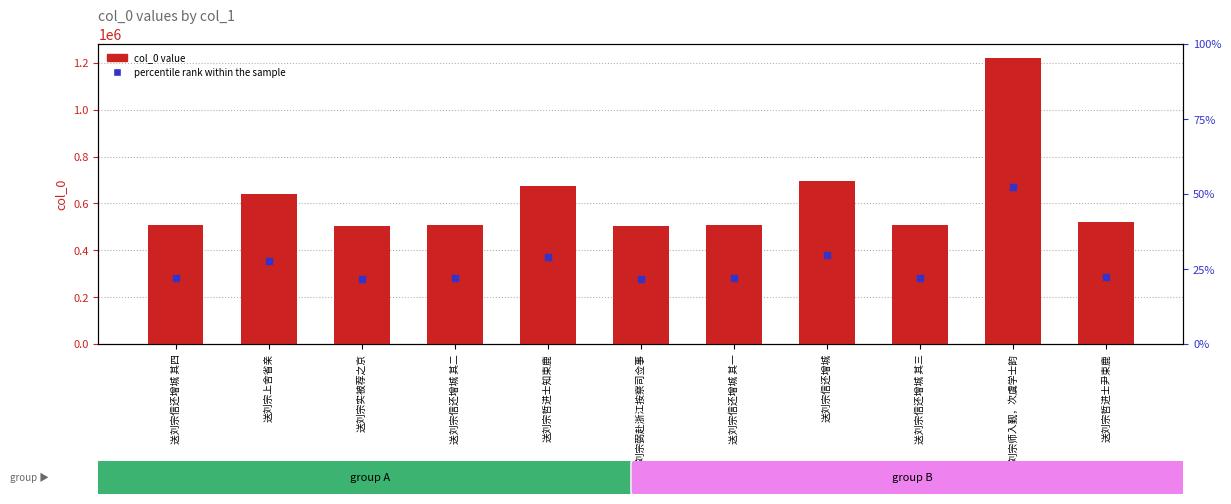

Which series has the largest total across all categories?

col_0 value